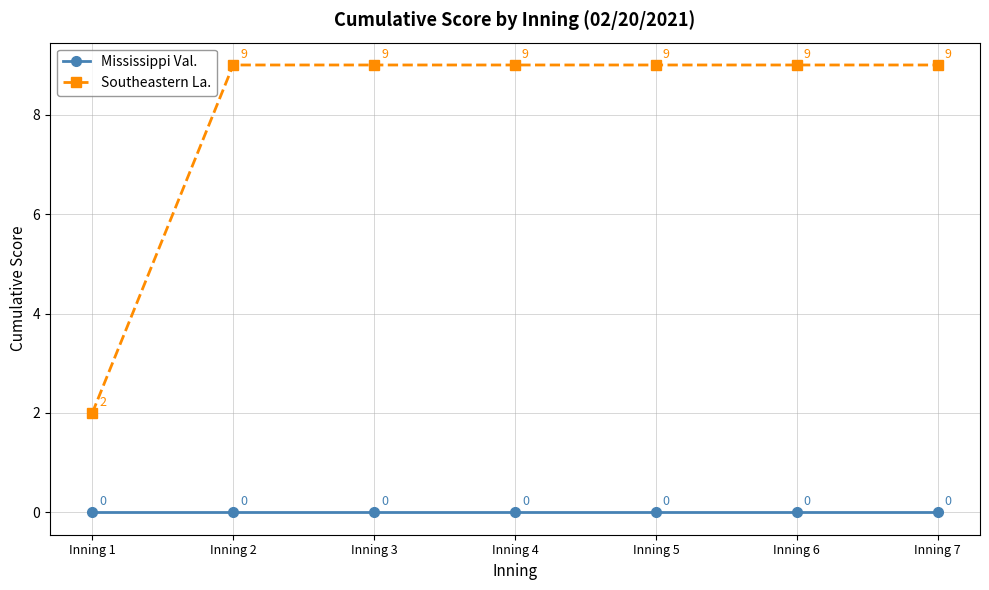

Reading left to right, what are all the values shown in this chart?

Mississippi Val.: Inning 1=0	Inning 2=0	Inning 3=0	Inning 4=0	Inning 5=0	Inning 6=0	Inning 7=0
Southeastern La.: Inning 1=2	Inning 2=9	Inning 3=9	Inning 4=9	Inning 5=9	Inning 6=9	Inning 7=9